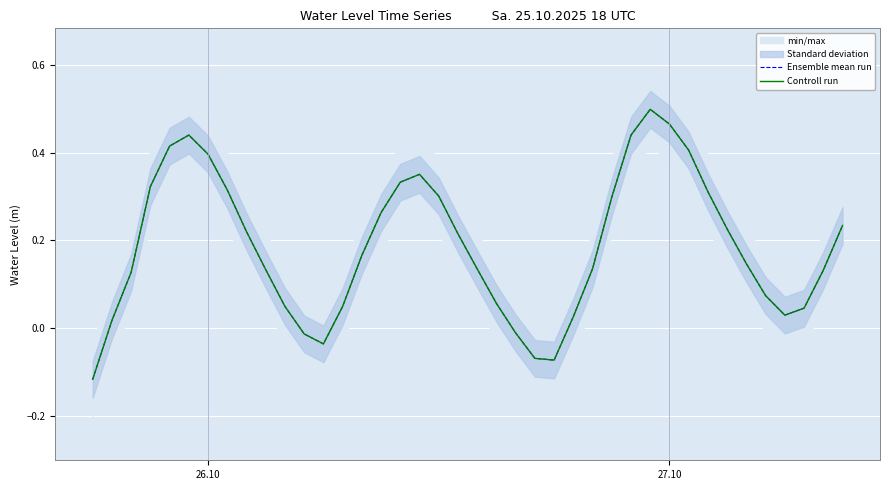

What is the value of the Controll run point at the 29th from the left?

0.4